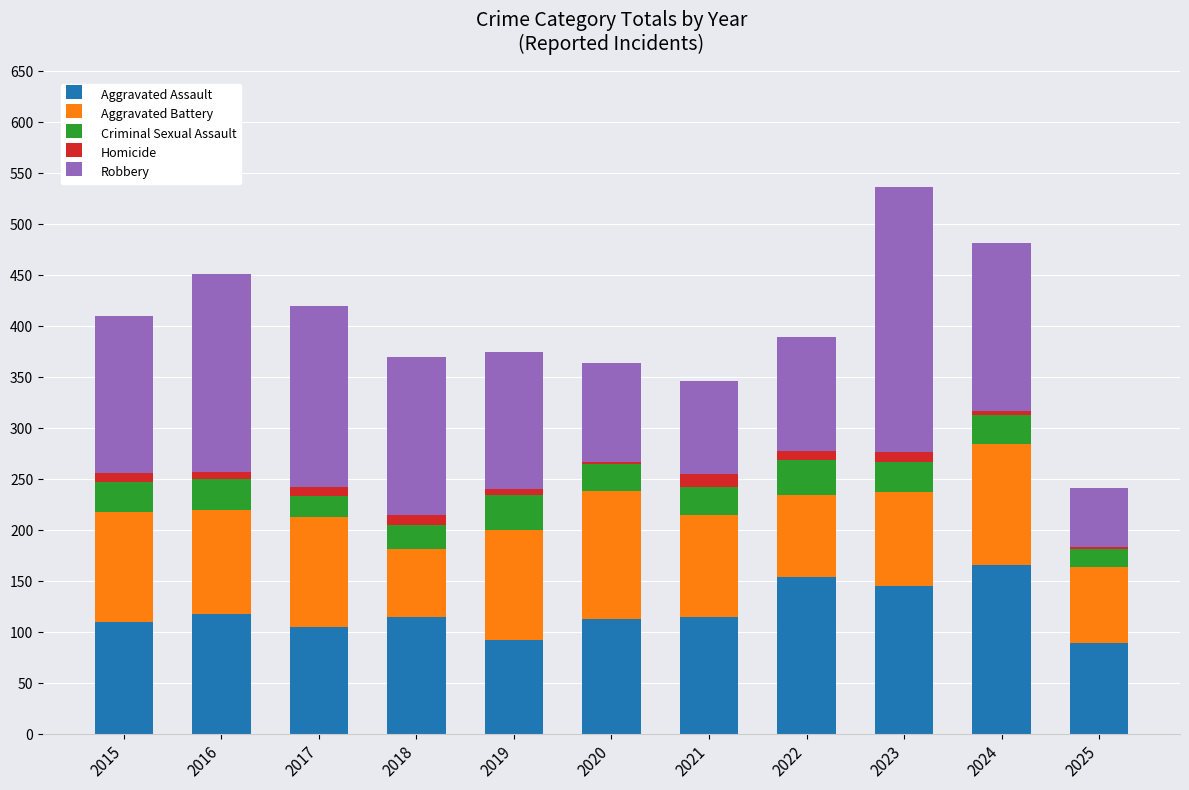

Does the chart contain stacked bars?

Yes